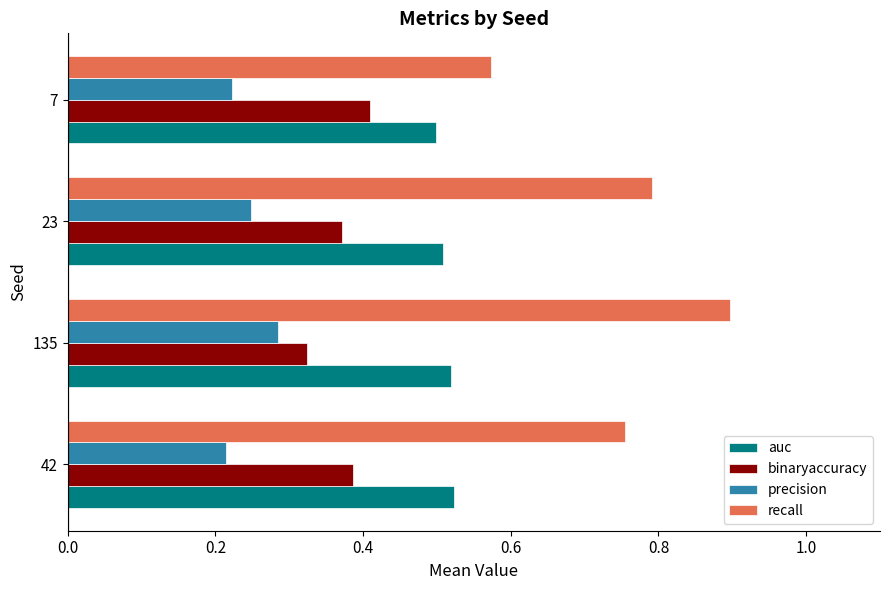

Is the value of recall at 42 greater than the value of precision at 42?

Yes